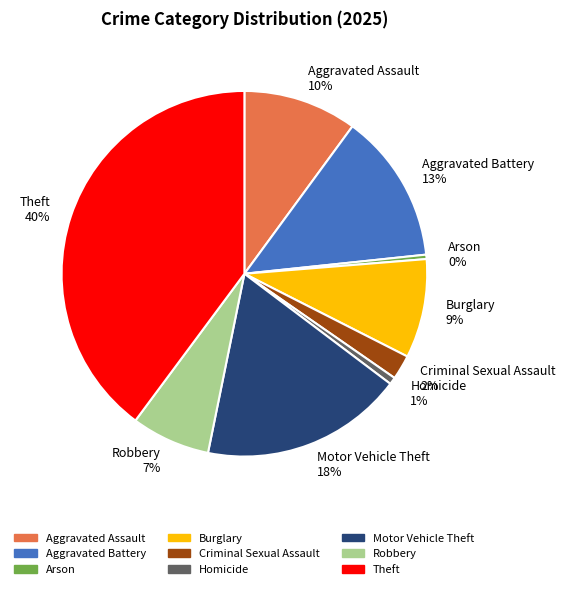

The Homicide slice represents 1% of the pie. True or false?

True